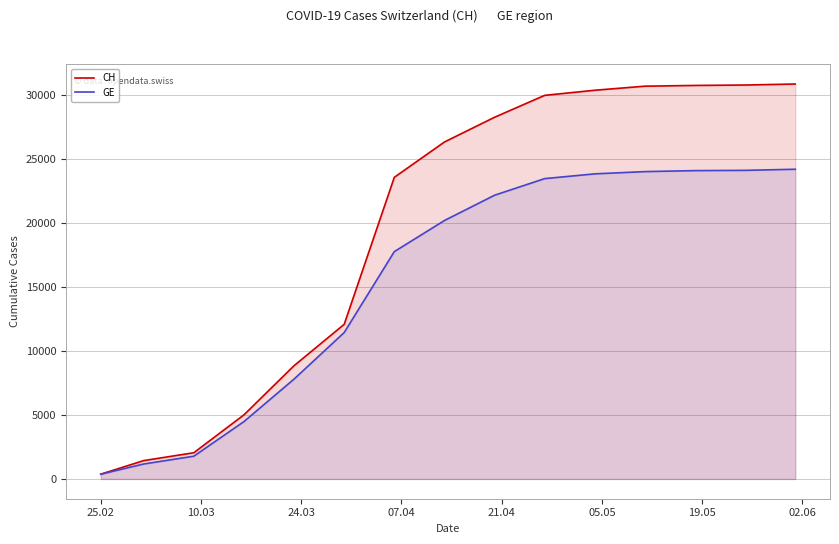

What is the average value of the CH series?

19431